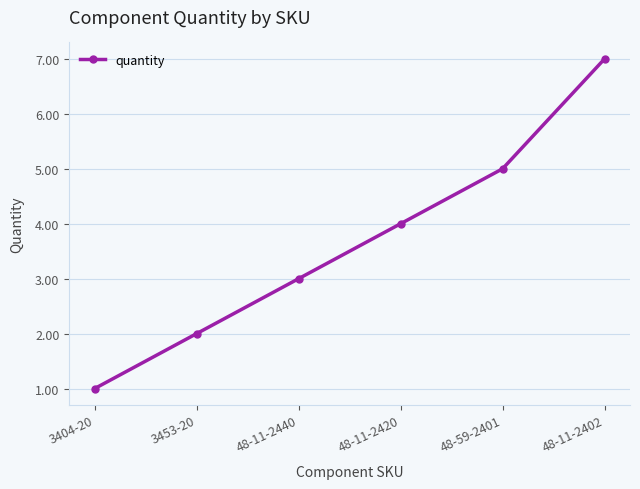

At which category does the chart reach its peak across all series?

48-11-2402